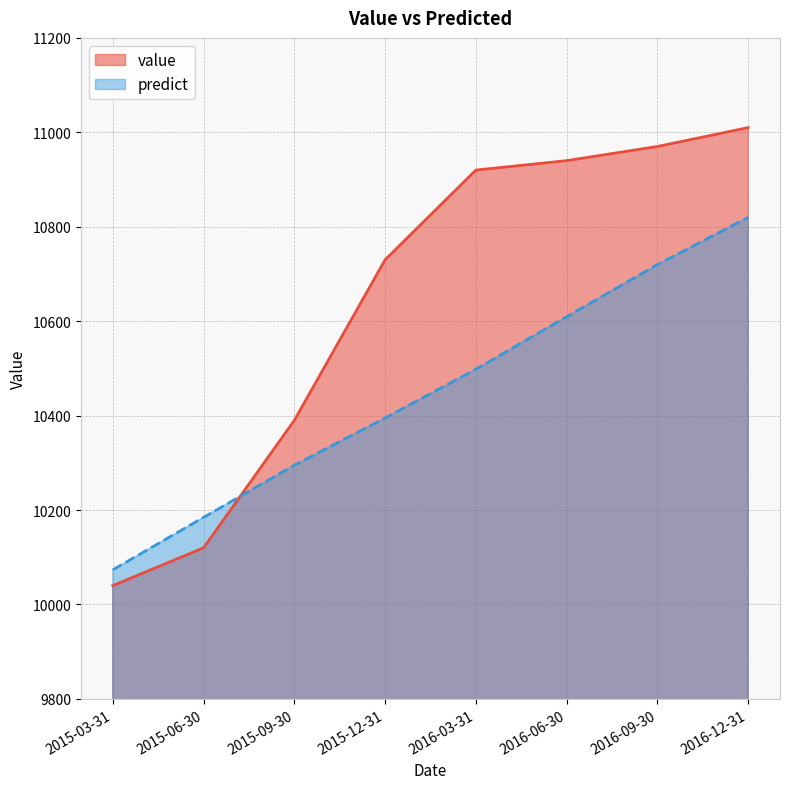

Between 2015-12-31 and 2016-09-30, which series saw the biggest shift?

predict